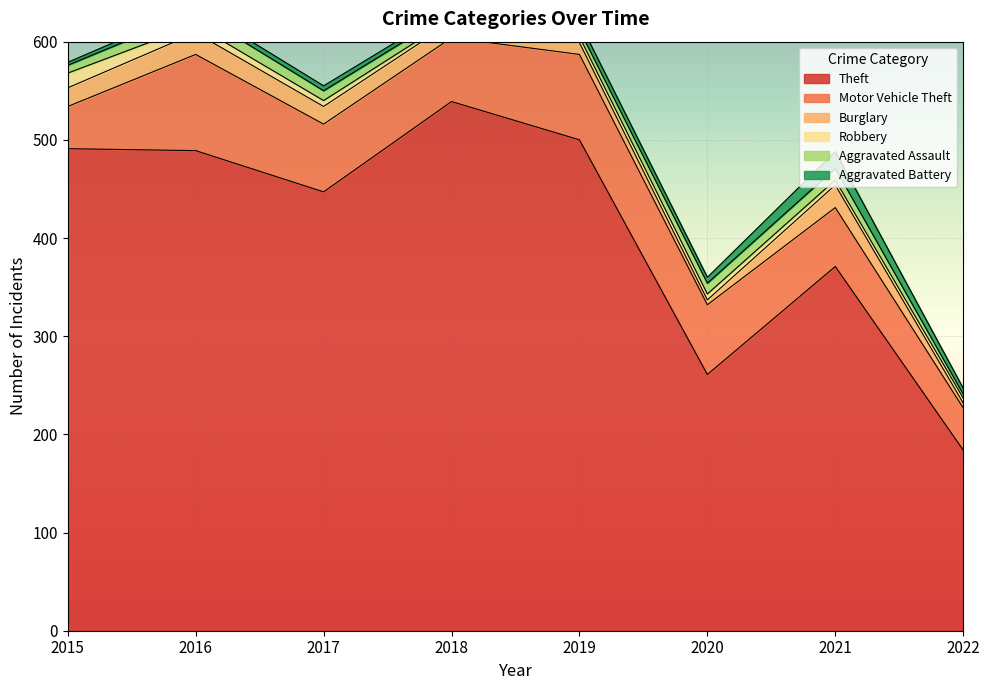

List the labels in order of Aggravated Assault value, largest first.

2016, 2021, 2020, 2017, 2015, 2018, 2019, 2022